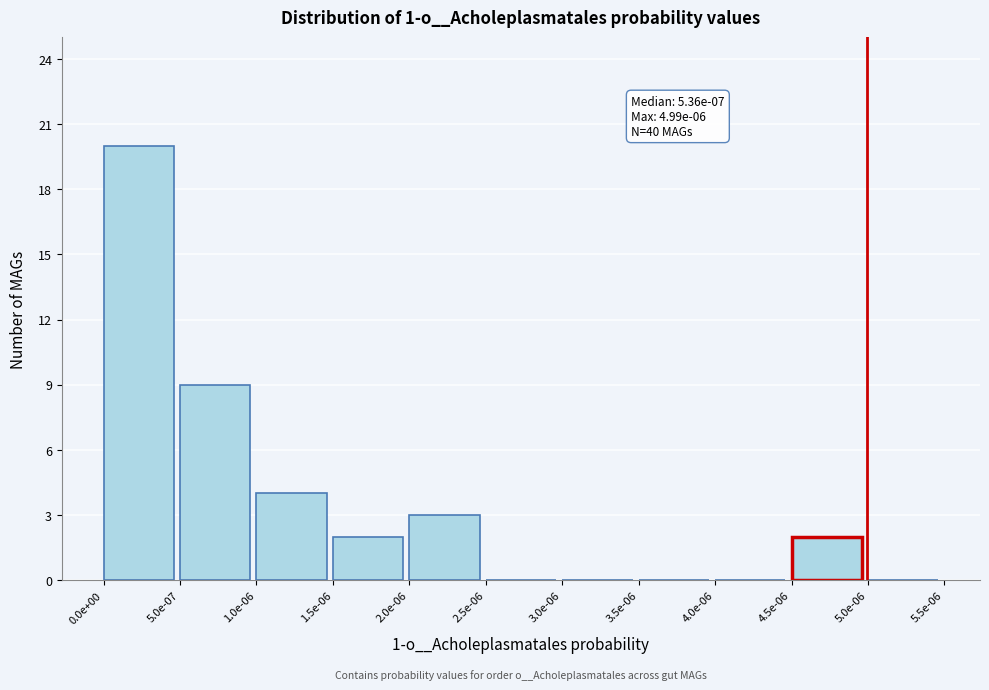

Reading left to right, what are all the values shown in this chart?

0.0e+00=20	5.0e-07=9	1.0e-06=4	1.5e-06=2	2.0e-06=3	2.5e-06=0	3.0e-06=0	3.5e-06=0	4.0e-06=0	4.5e-06=2	5.0e-06=0